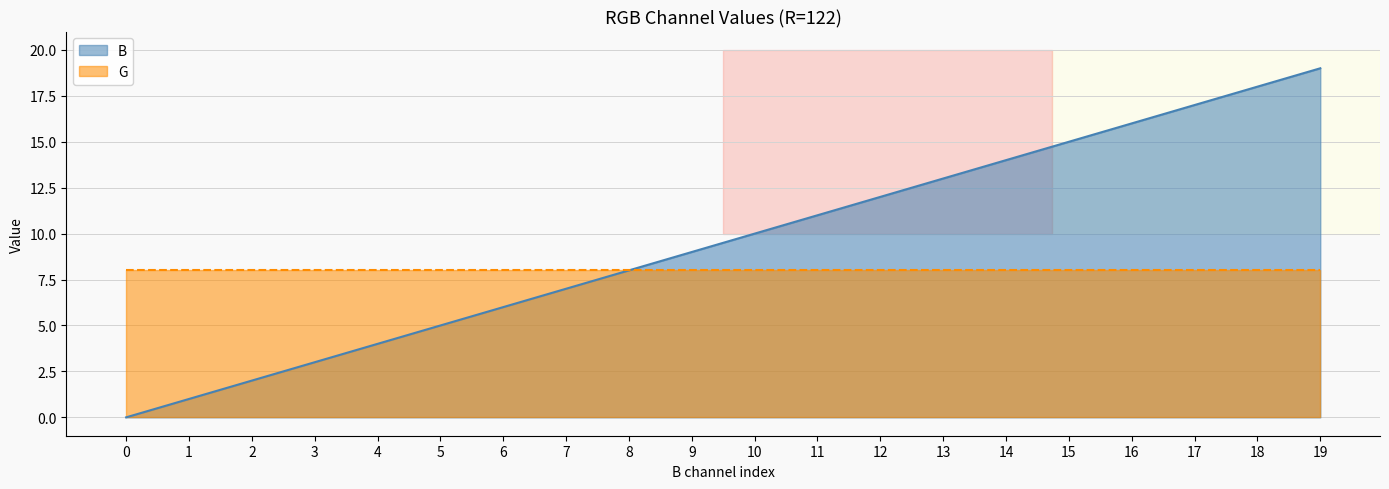

What is the ratio of the value at 13 to the value at 15?

0.9